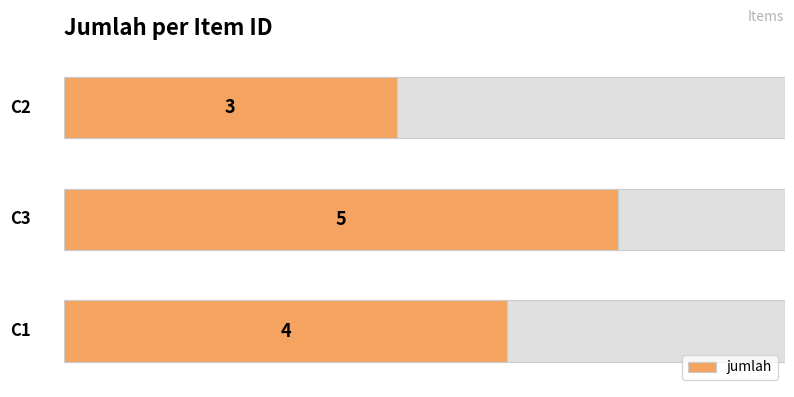

What is the smallest value displayed?

3